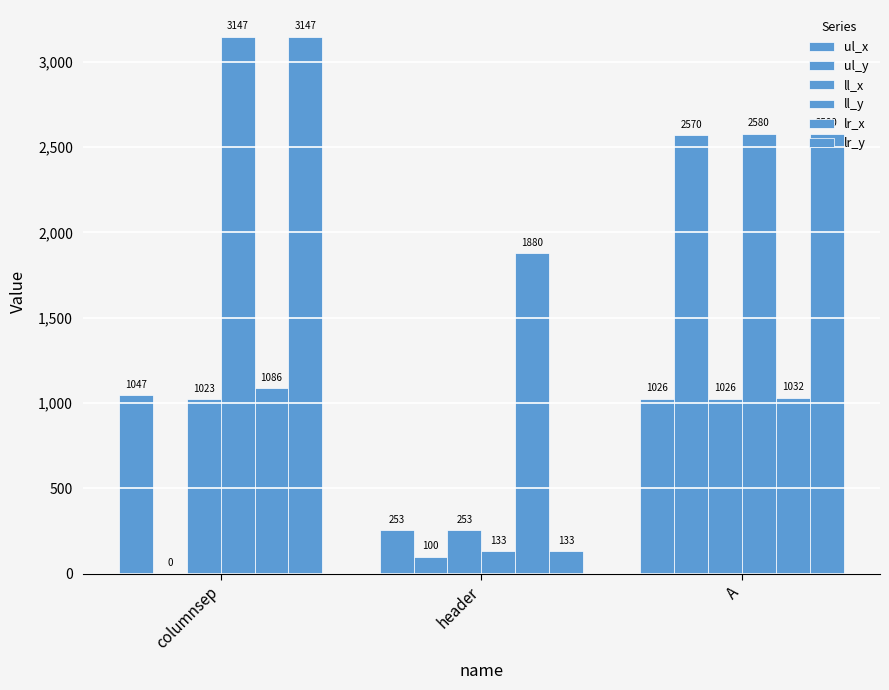

How many positive values does the ul_y series have?

2